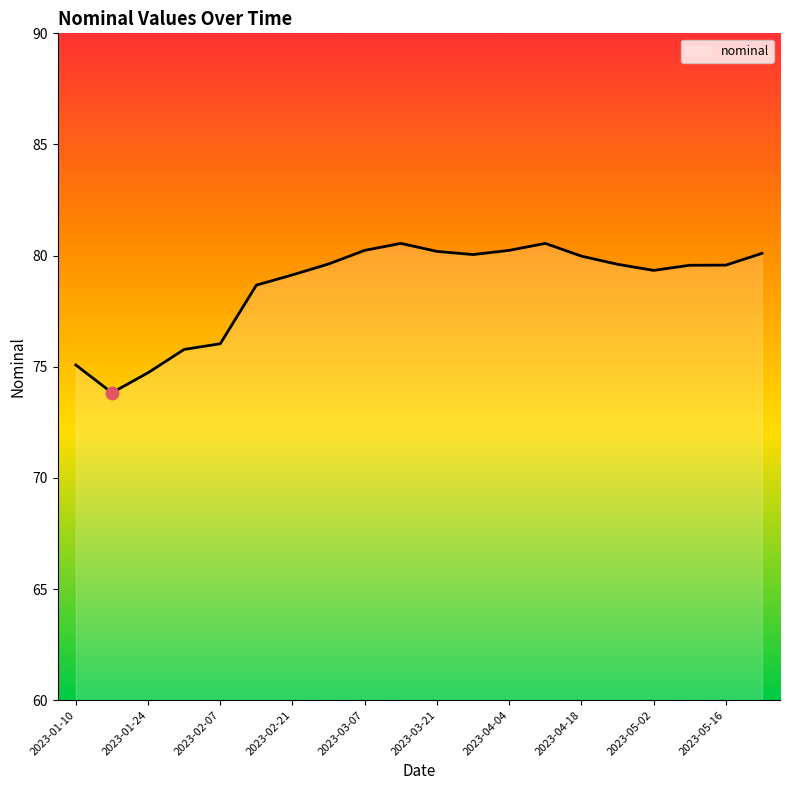

What is the greatest value displayed?

80.5